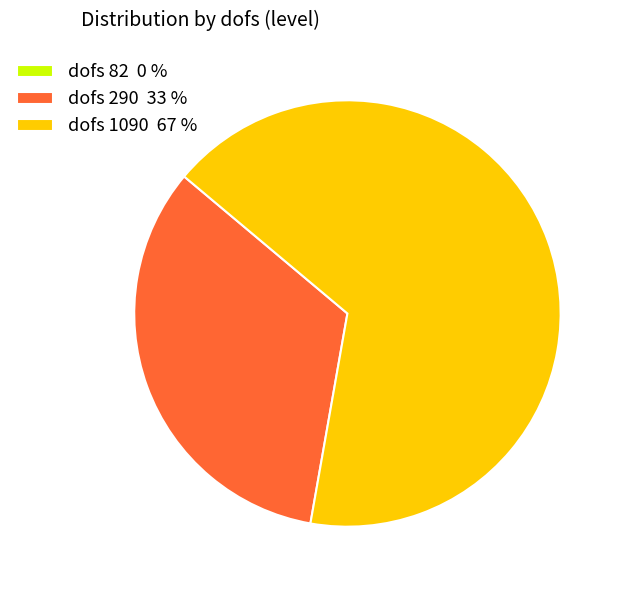

Is it true that dofs 1090 67 % is 67% of the pie?

True